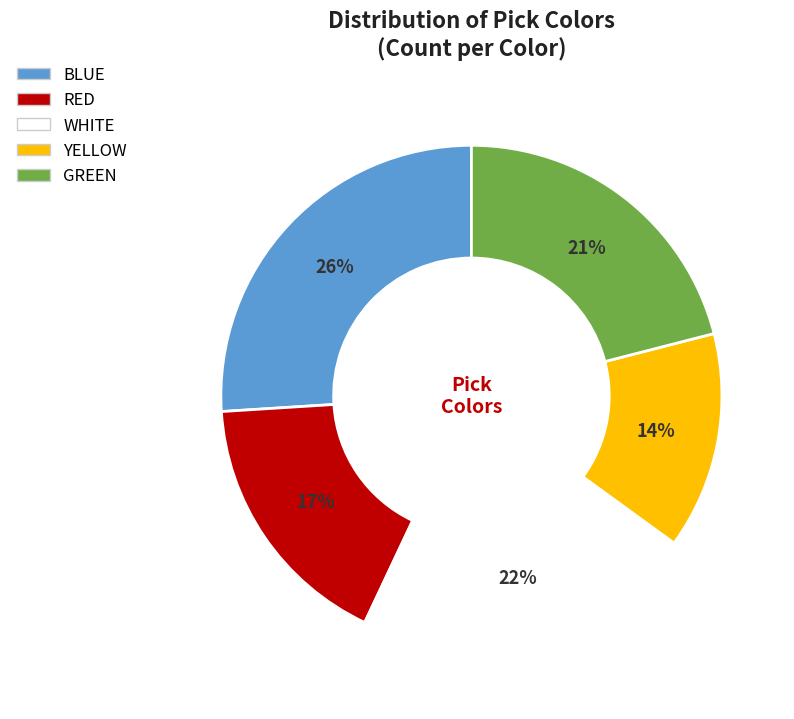

To the nearest percent, what percentage of the pie is BLUE?

26%